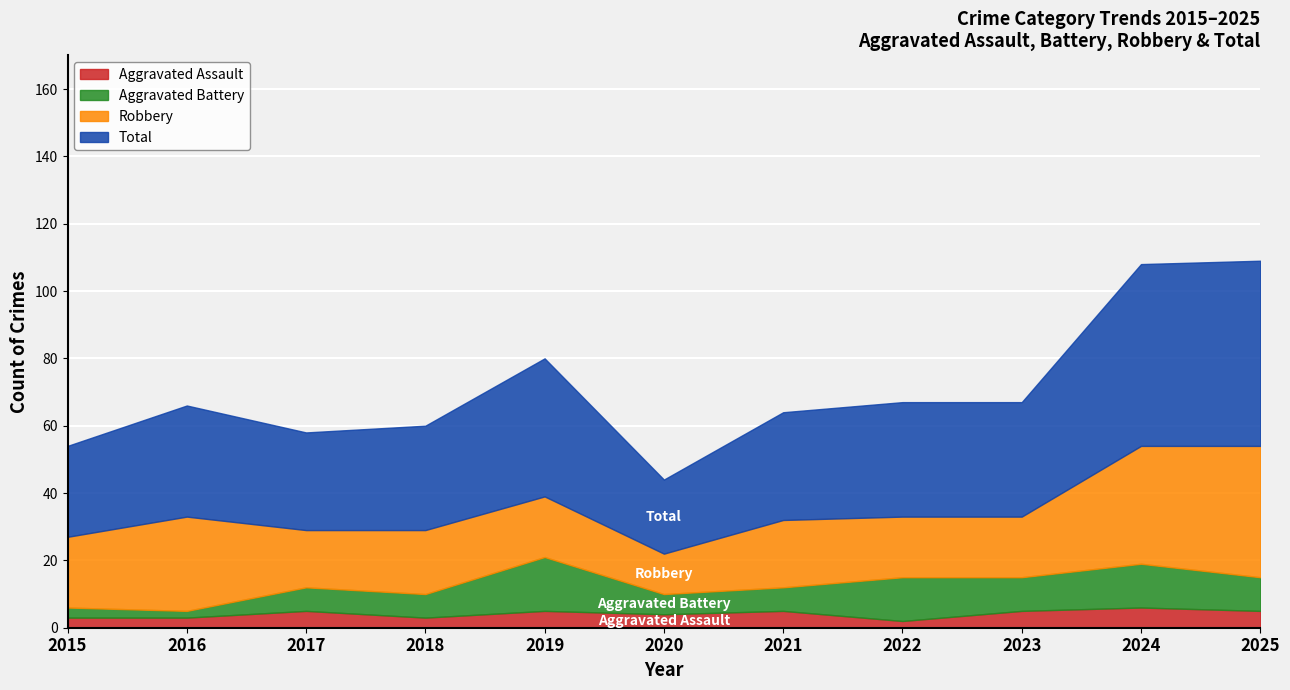

Rank the categories by Aggravated Battery value from lowest to highest.

2016, 2015, 2020, 2017, 2018, 2021, 2023, 2025, 2022, 2024, 2019